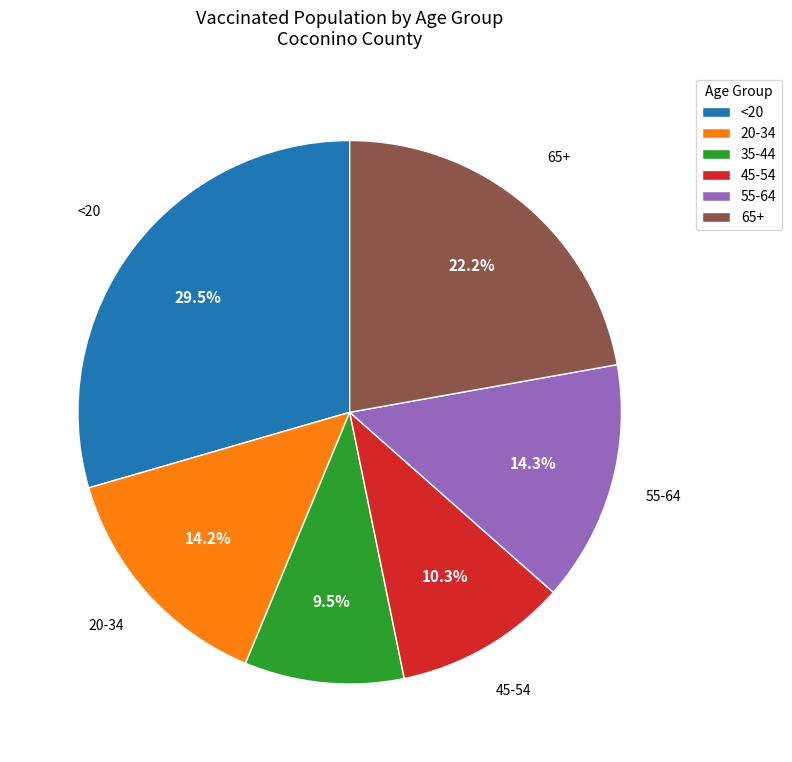

How many segments does this pie chart have?

6